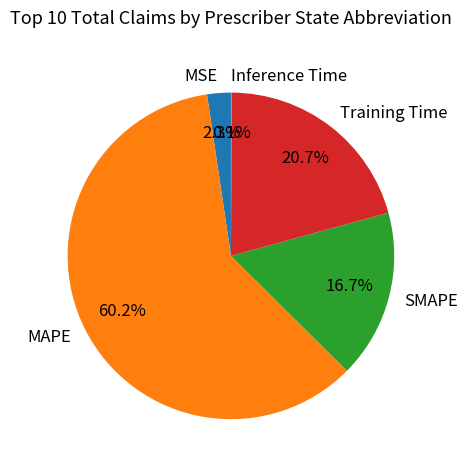

True or false: MSE accounts for 2% of the total.

True